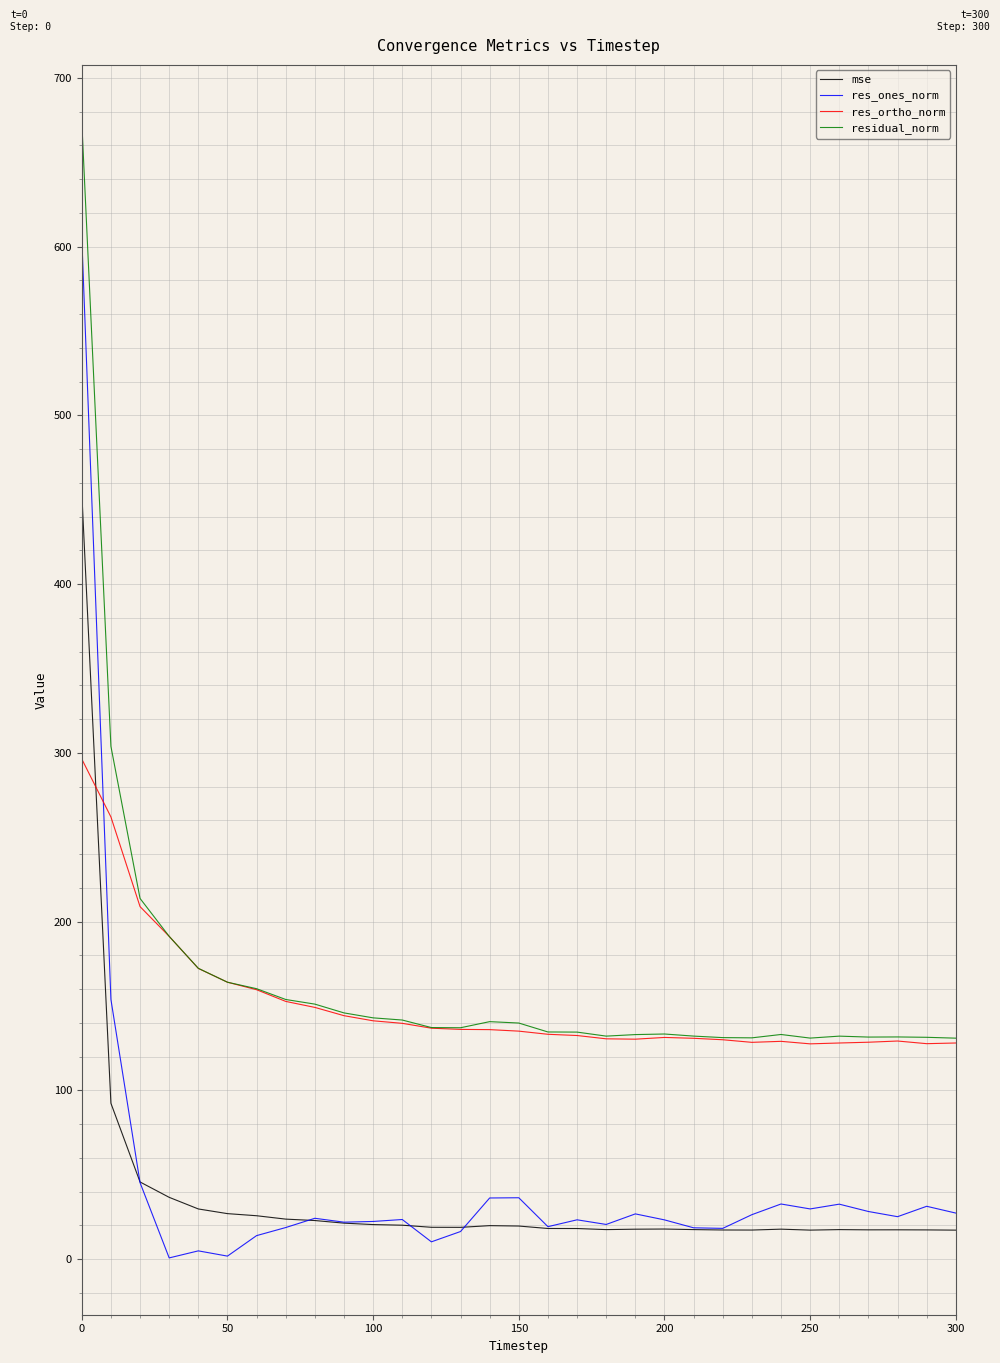

True or false: mse and residual_norm cross at least once.

False